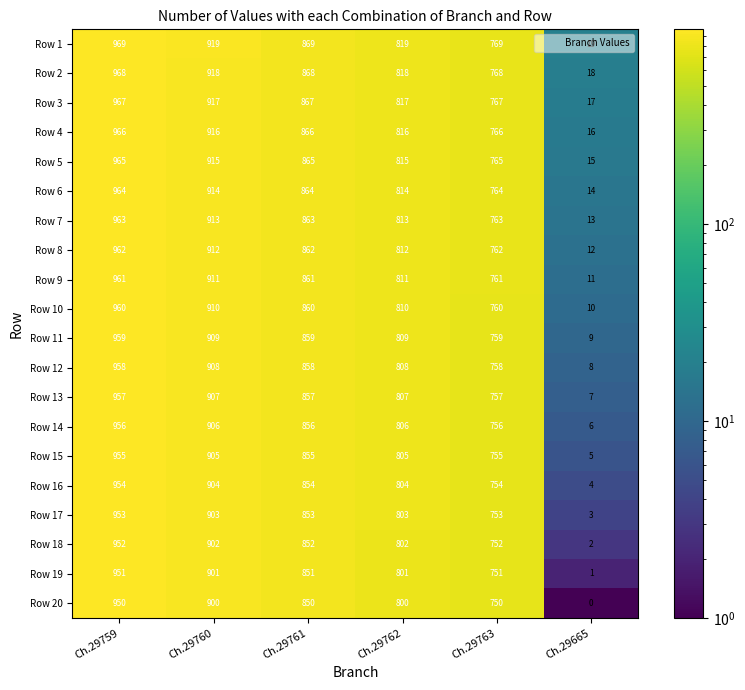

True or false: Row 14 has a value of 549 at Ch.29760.

False